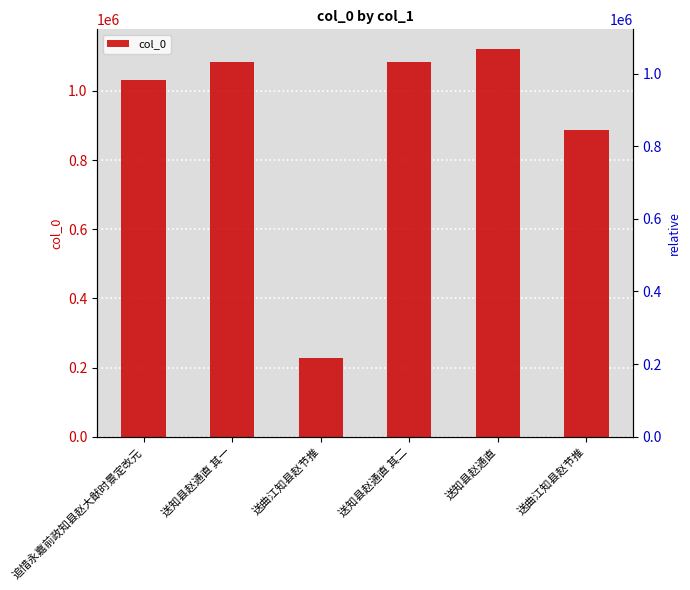

What is the difference between the values at 送知县赵通直 其一 and 送曲江知县赵节推?

854952